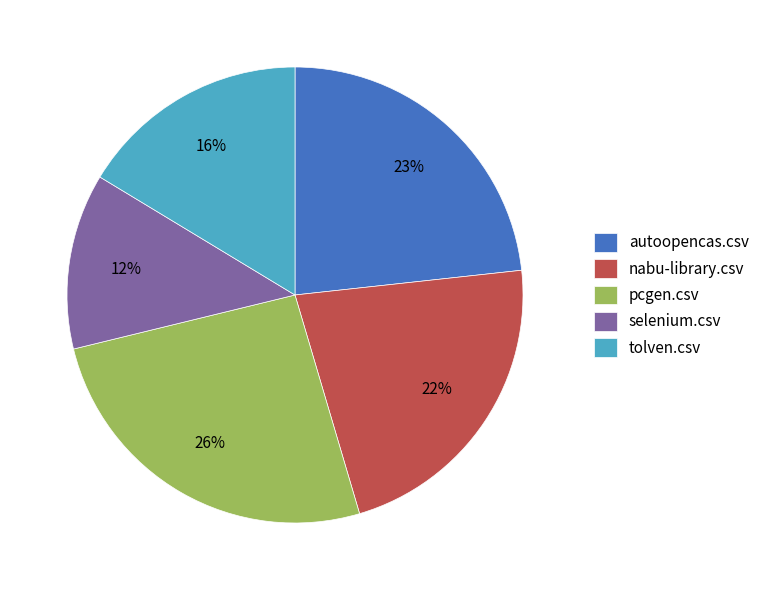

What percentage is the autoopencas.csv slice, to the nearest percent?

23%